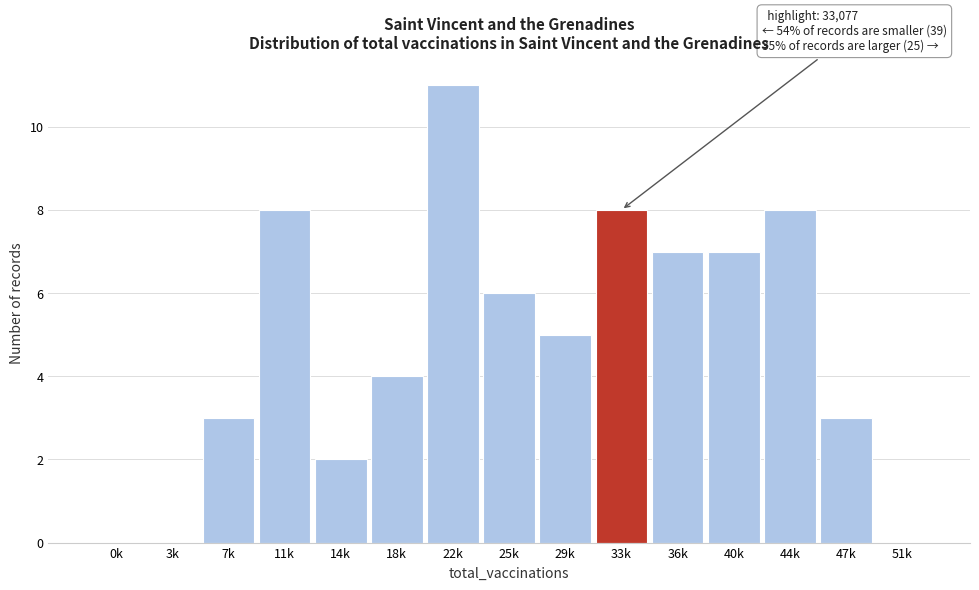

Reading left to right, what are all the values shown in this chart?

0k=0	3k=0	7k=3	11k=8	14k=2	18k=4	22k=11	25k=6	29k=5	33k=8	36k=7	40k=7	44k=8	47k=3	51k=0